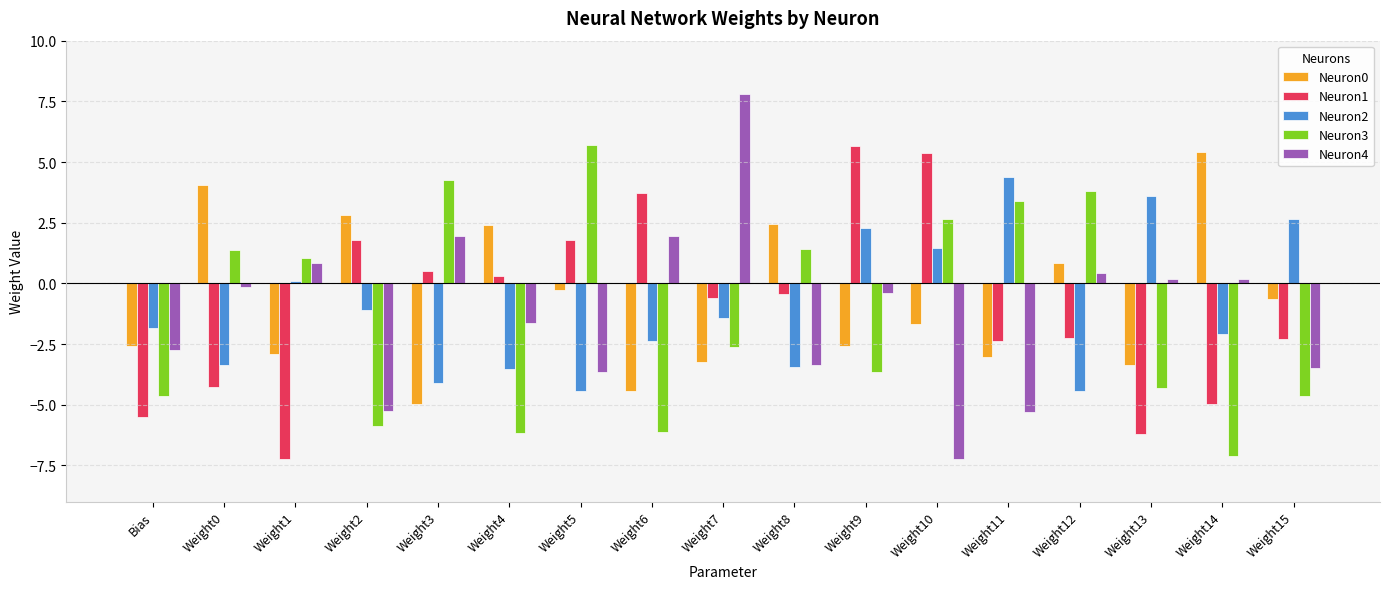

What is the greatest value displayed?

7.8